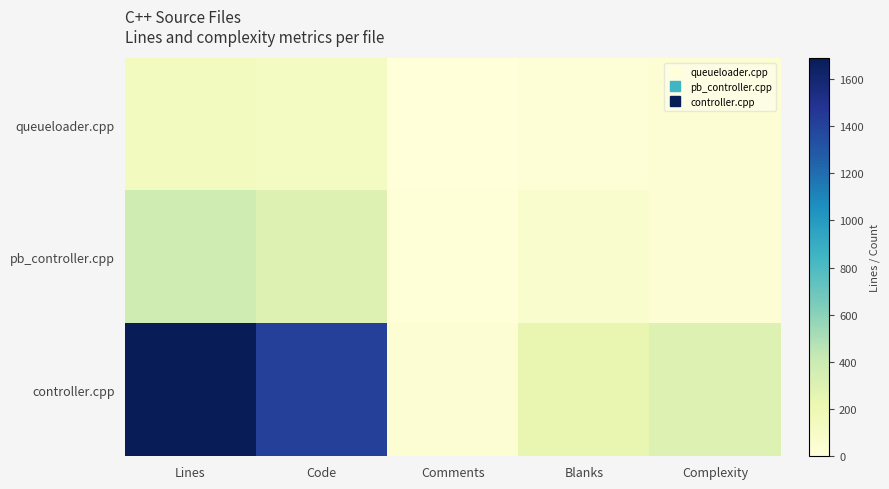

Between Blanks and Code, which is larger?

Code